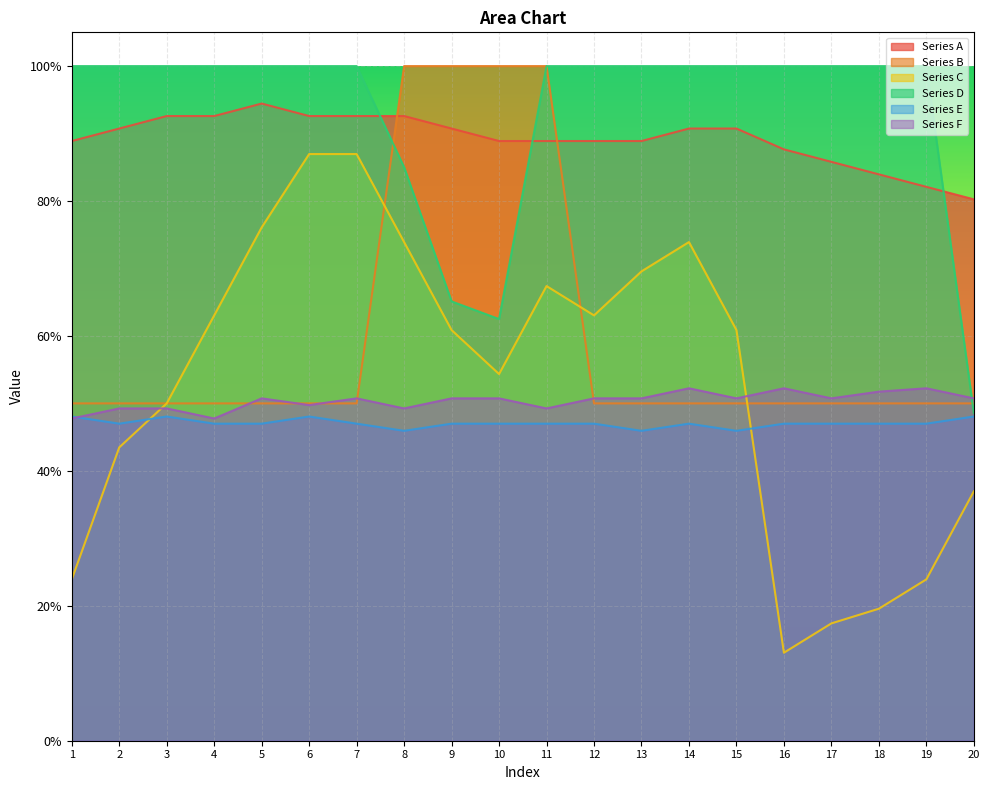

At which label does Series D reach its minimum?

20